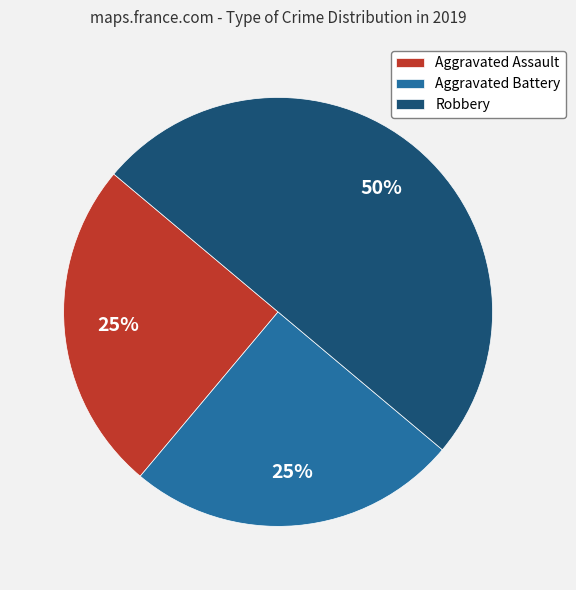

Does Aggravated Assault account for over 50% of the chart?

No